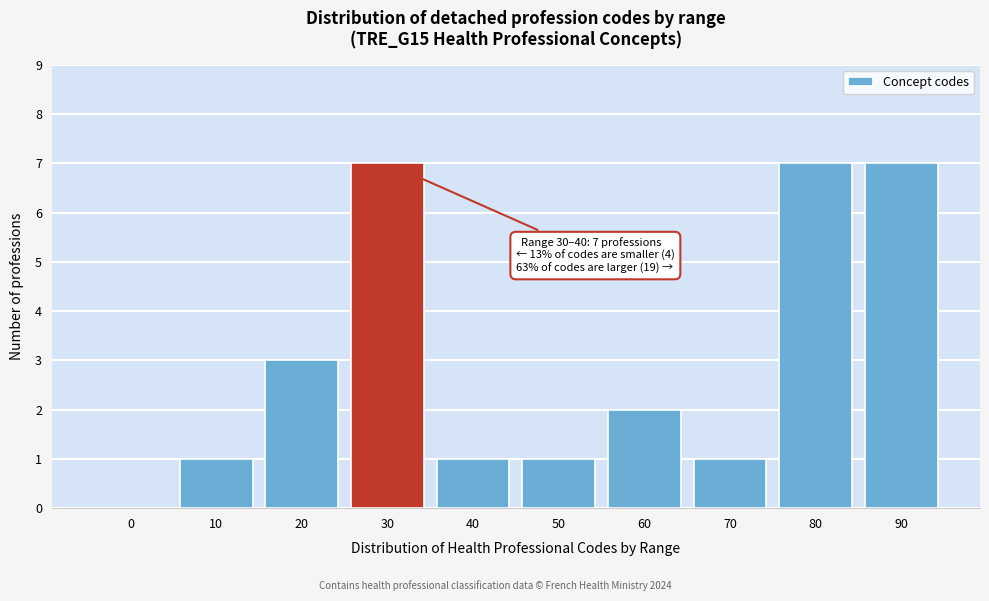

Reading left to right, what are all the values shown in this chart?

0=0	10=1	20=3	30=7	40=1	50=1	60=2	70=1	80=7	90=7